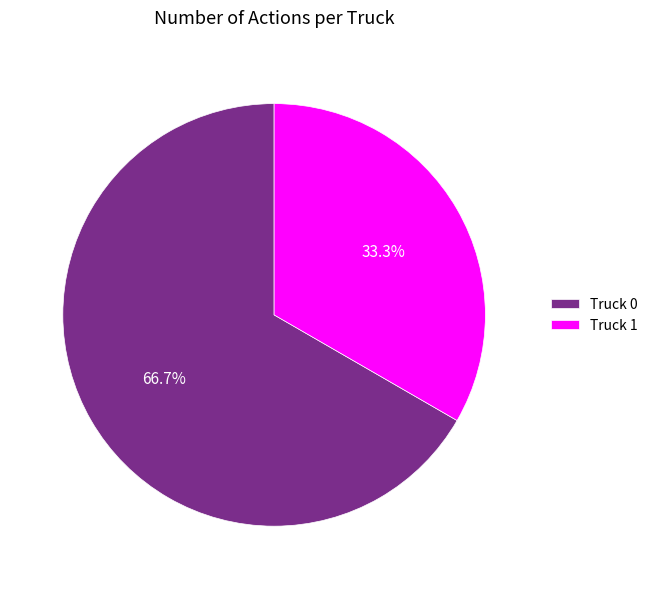

To the nearest percent, what portion does Truck 0 represent?

67%